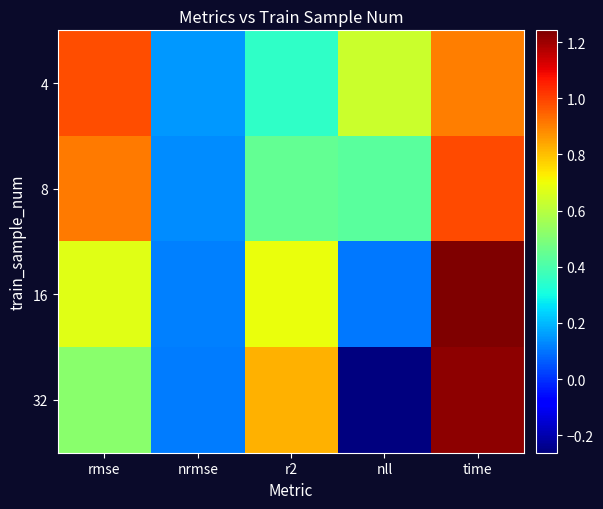

Which series has the largest total across all categories?

4